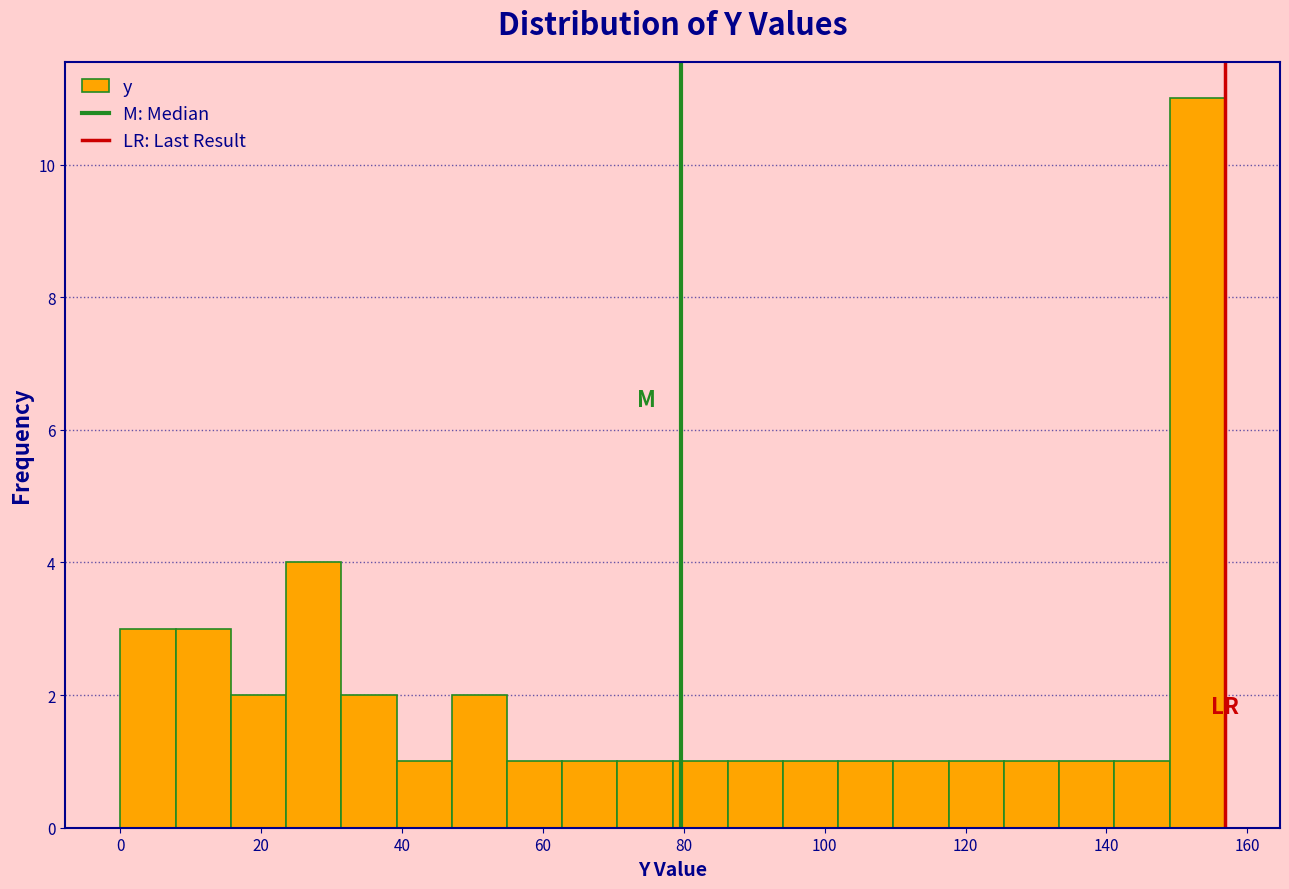

Around what value on the x-axis is the tallest bar? Give the approximate position of its centre, as read against the axis.

152